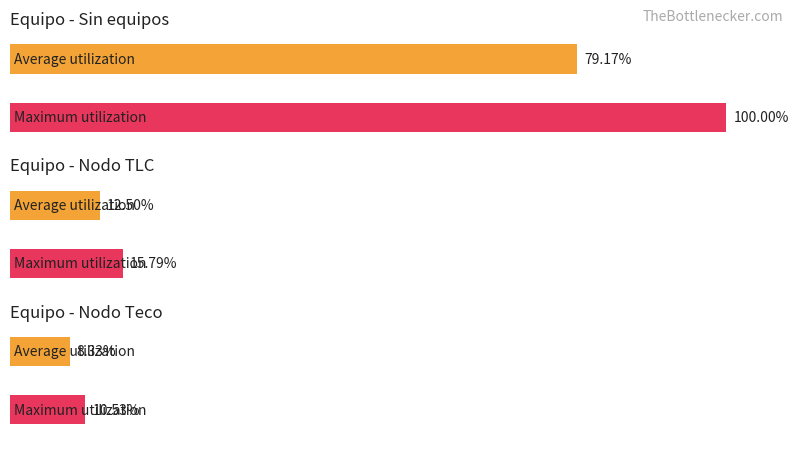

At which label does the data first exceed 5?

Sin equipos